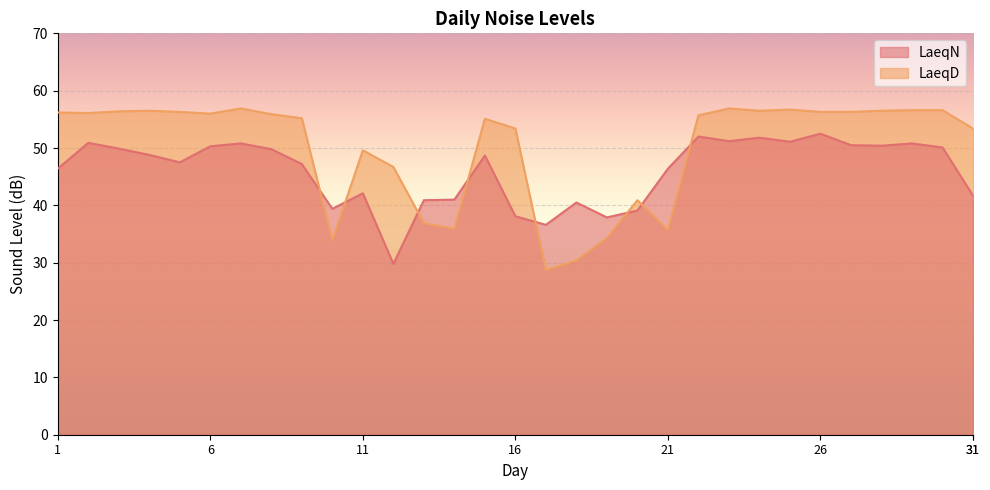

How many data points does each series have?

31